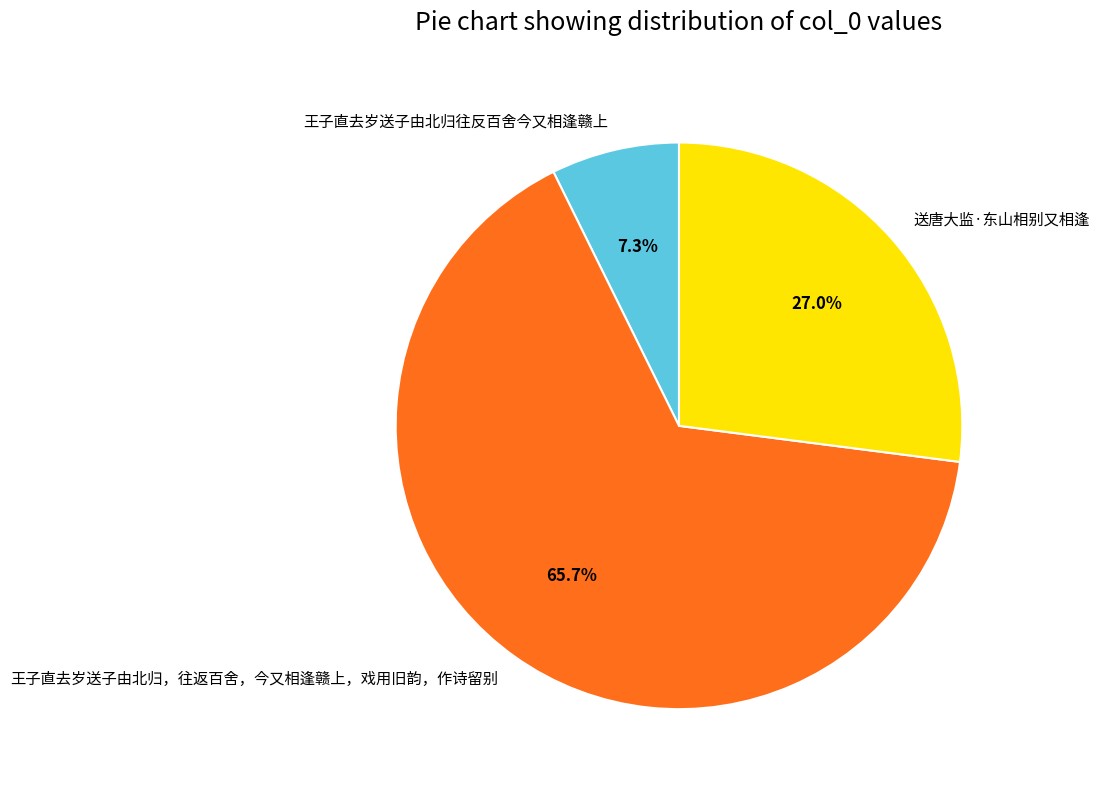

Between 王子直去岁送子由北归往反百舍今又相逢赣上 and 送唐大监·东山相别又相逢, which is larger?

送唐大监·东山相别又相逢